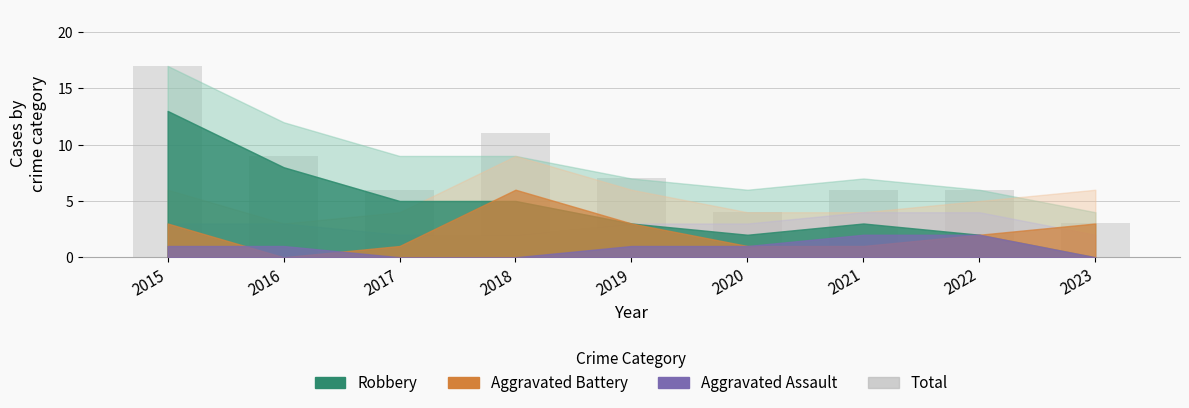

What is the value of the 1st bar from the left?

17